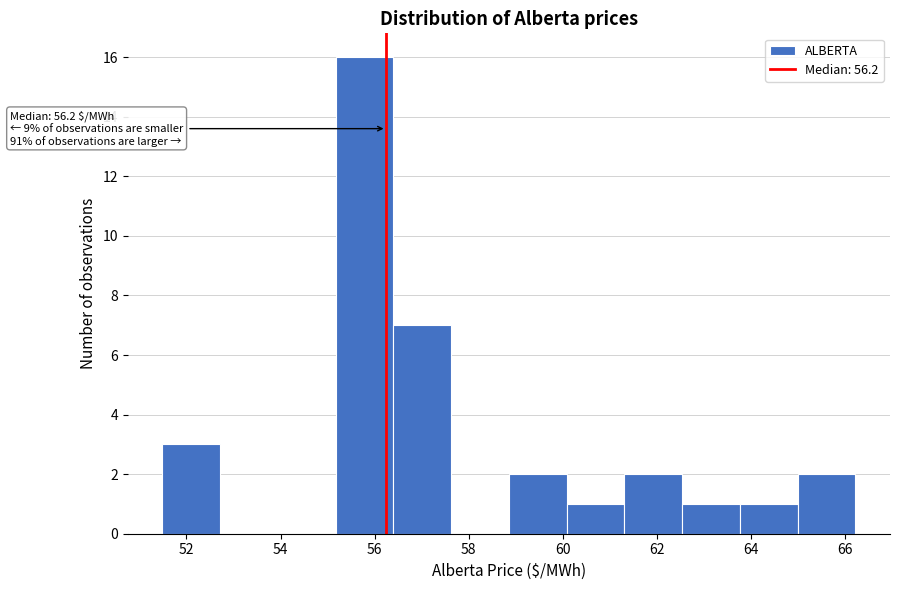

Over which range of the x-axis is the bar tallest?

55.2 to 56.4